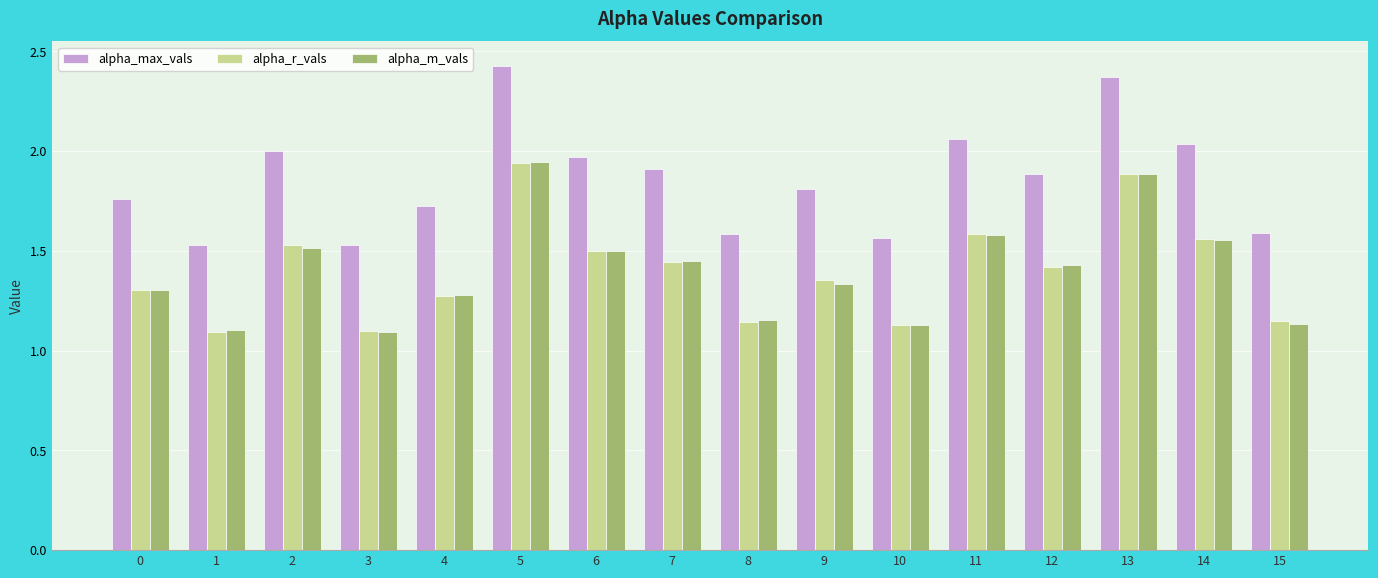

Is the value of alpha_m_vals at 15 greater than the value of alpha_max_vals at 7?

No